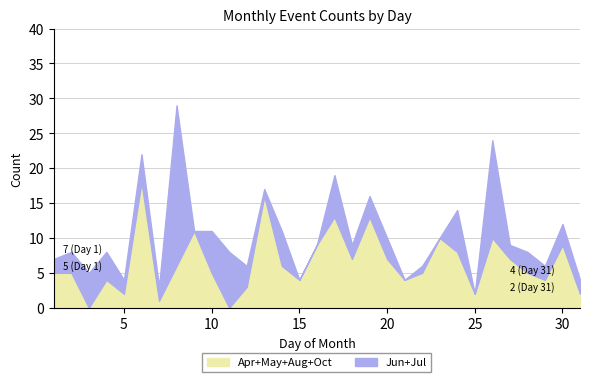

What is the highest value of the Apr+May+Aug+Oct series?

18